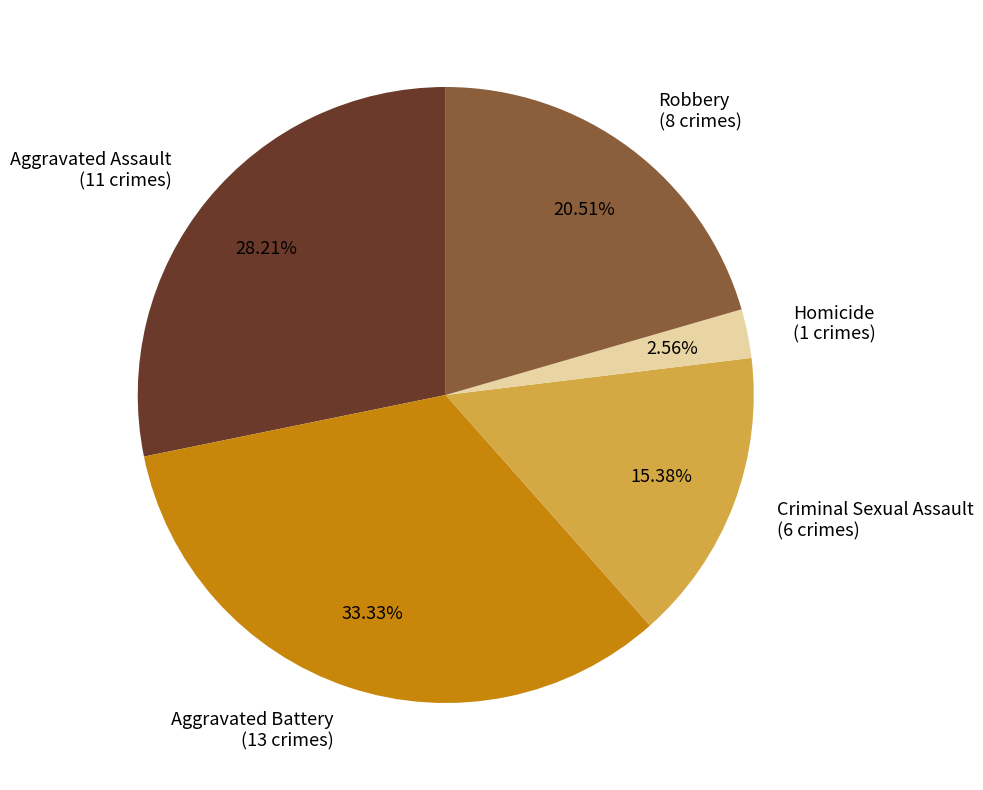

How many slices are in this pie chart?

5